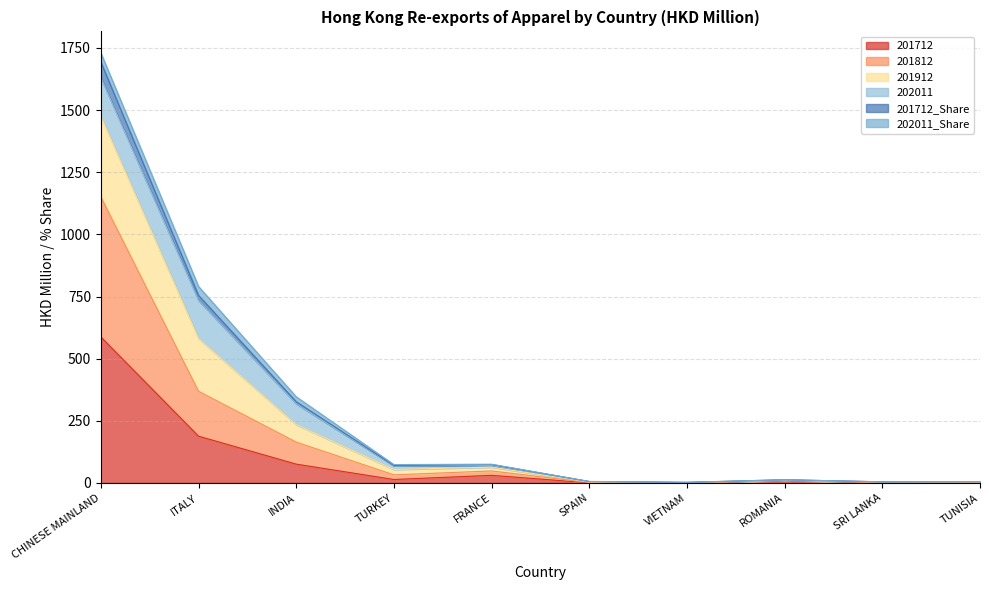

What position from the left is CHINESE MAINLAND?

1